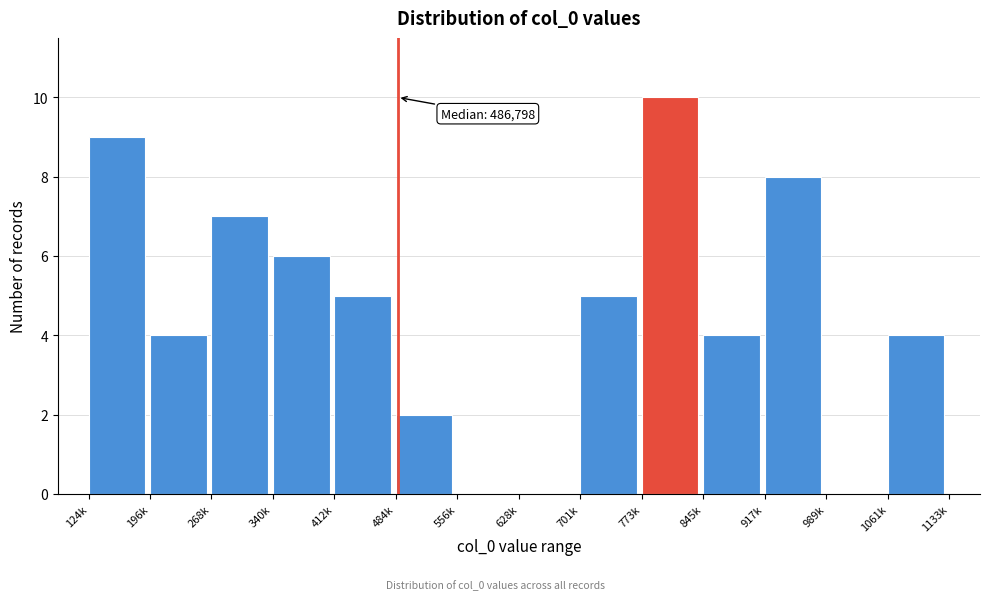

Reading left to right, extract all data points from this chart.

124k=9	196k=4	268k=7	340k=6	412k=5	484k=2	556k=0	628k=0	701k=5	773k=10	845k=4	917k=8	989k=0	1061k=4